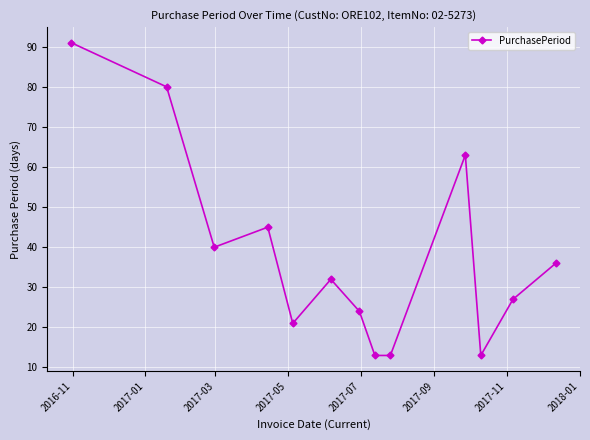

Reading left to right, what are all the values shown in this chart?

91	80	40	45	21	32	24	13	13	63	13	27	36